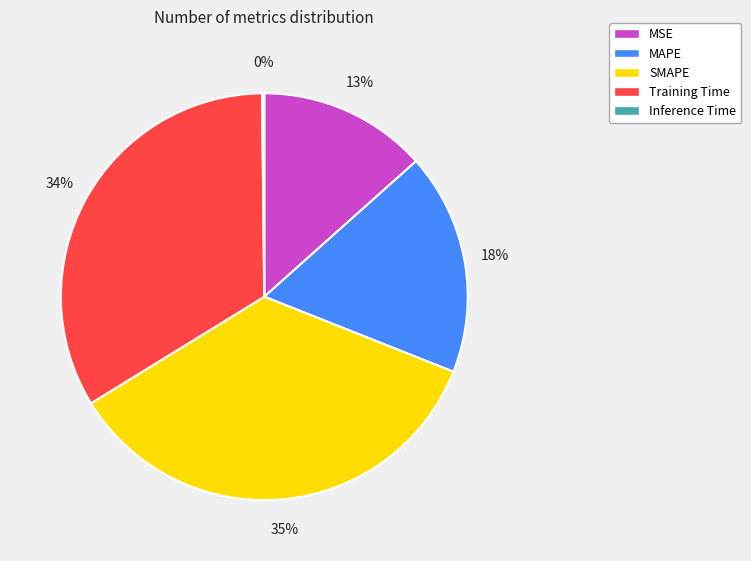

Does MAPE represent more than half of the total?

No